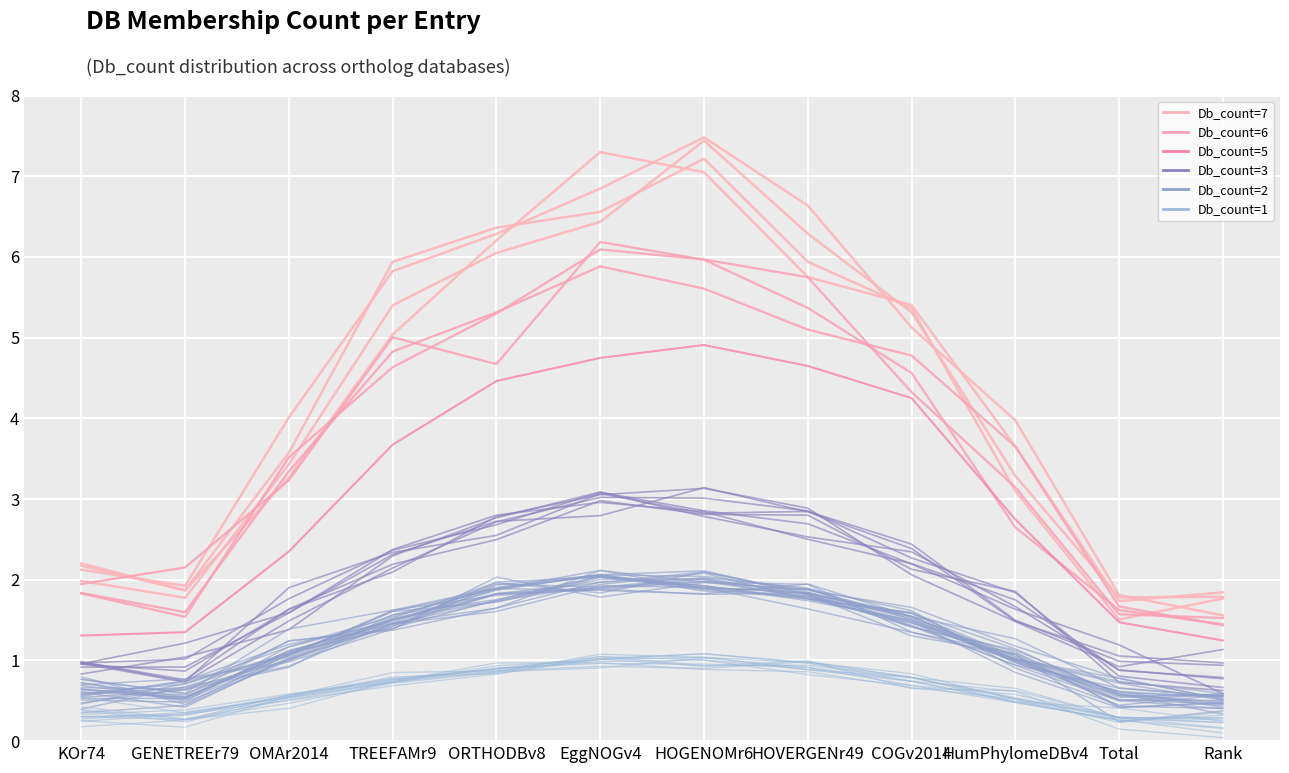

Reading right to left, transcribe all the data shown in this chart.

Db_count=7: 1.8	1.7	3.6	5.4	5.8	7.0	7.3	6.2	5.0	3.3	1.9	2.2
Db_count=6: 1.5	1.6	3.1	4.3	5.7	6.0	6.1	5.3	4.6	3.5	1.5	1.8
Db_count=5: 1.2	1.5	2.7	4.3	4.6	4.9	4.7	4.5	3.7	2.3	1.4	1.3
Db_count=3: 0.6	1.2	1.6	2.2	2.7	2.9	3.1	2.7	2.4	1.8	1.0	1.0
Db_count=2: 0.5	0.5	1.0	1.5	1.8	2.1	2.0	1.8	1.5	1.1	0.5	0.6
Db_count=1: 0.3	0.3	0.6	0.7	0.8	1.0	1.0	0.9	0.8	0.5	0.3	0.3